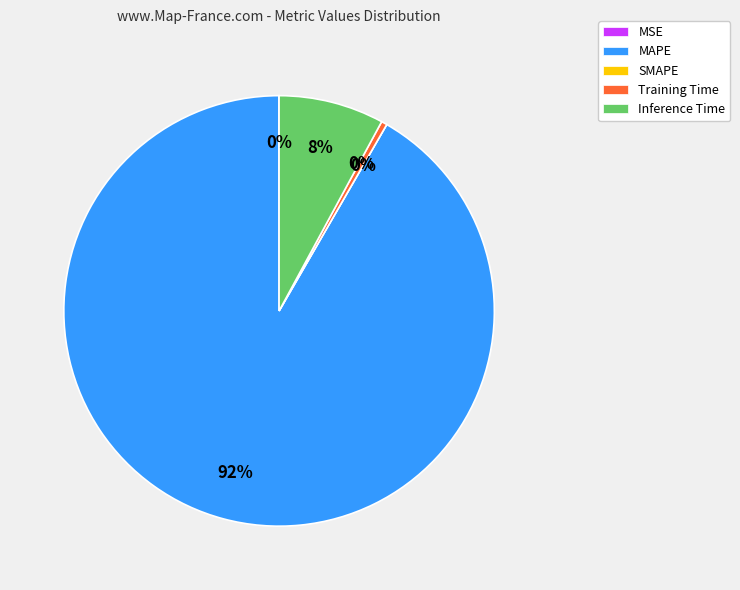

True or false: MAPE accounts for 92% of the total.

True